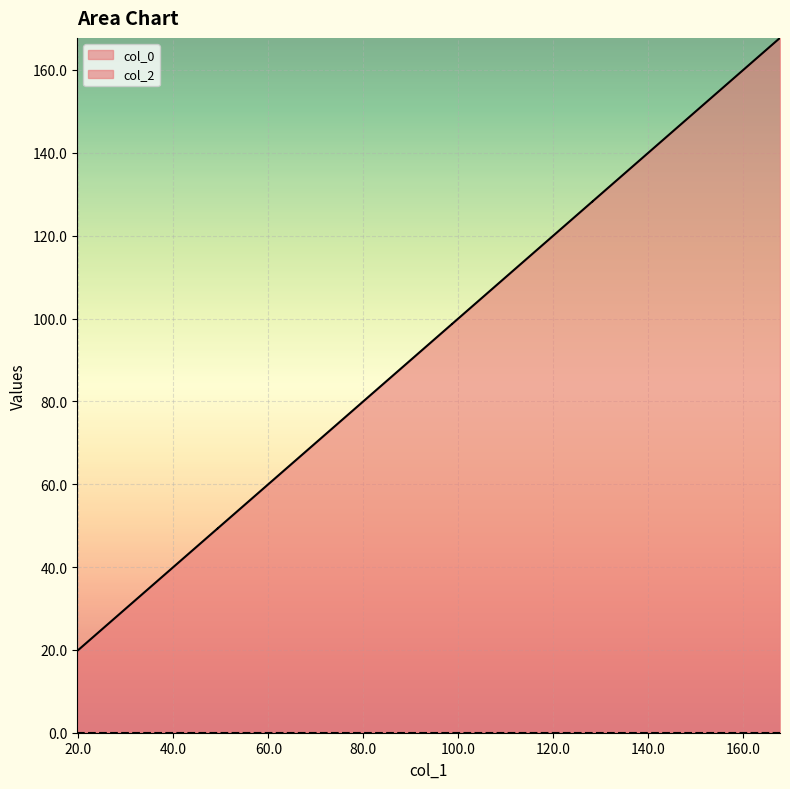

Reading left to right, transcribe all the data shown in this chart.

19.7	49.3	49.3	79.0	98.7	98.7	128.3	128.3	167.8	167.8